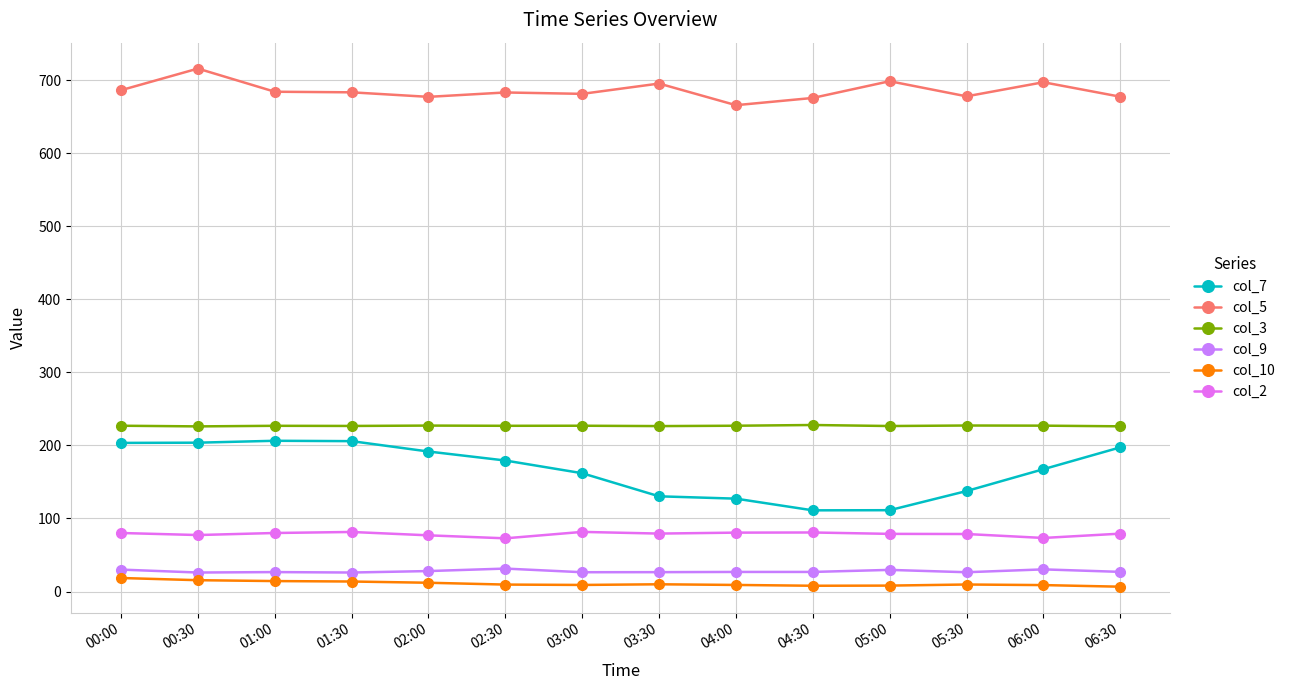

At how many categories does at least one series exceed 605?

14